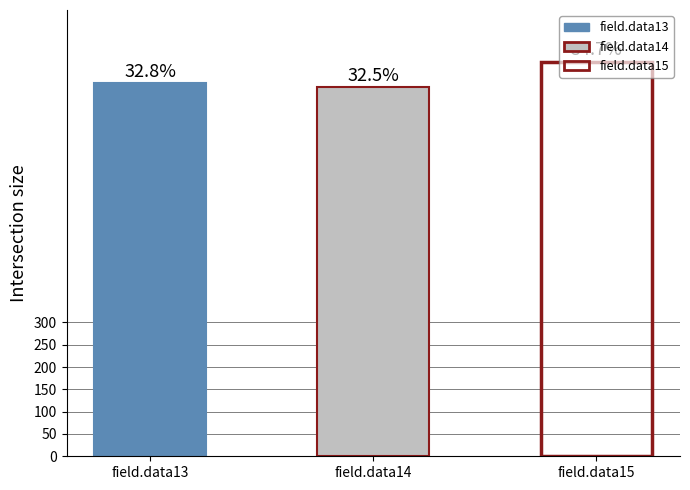

How many bars are there in each group?

3